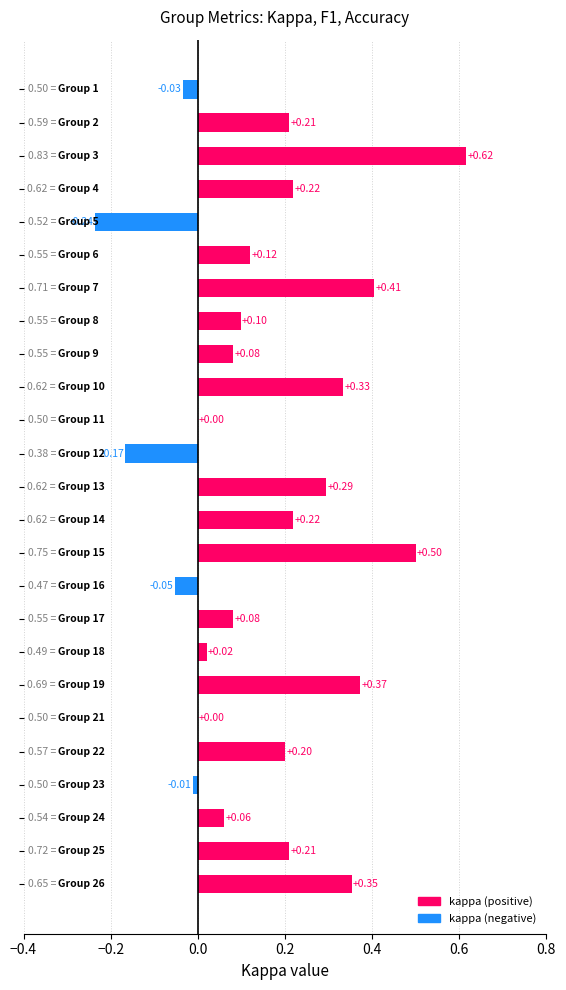

What is the sum of all values?

3.9